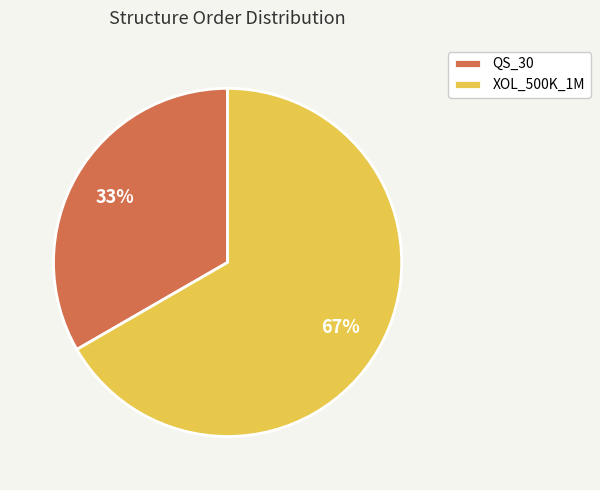

To the nearest percent, what is the combined percentage of QS_30 and XOL_500K_1M?

100%